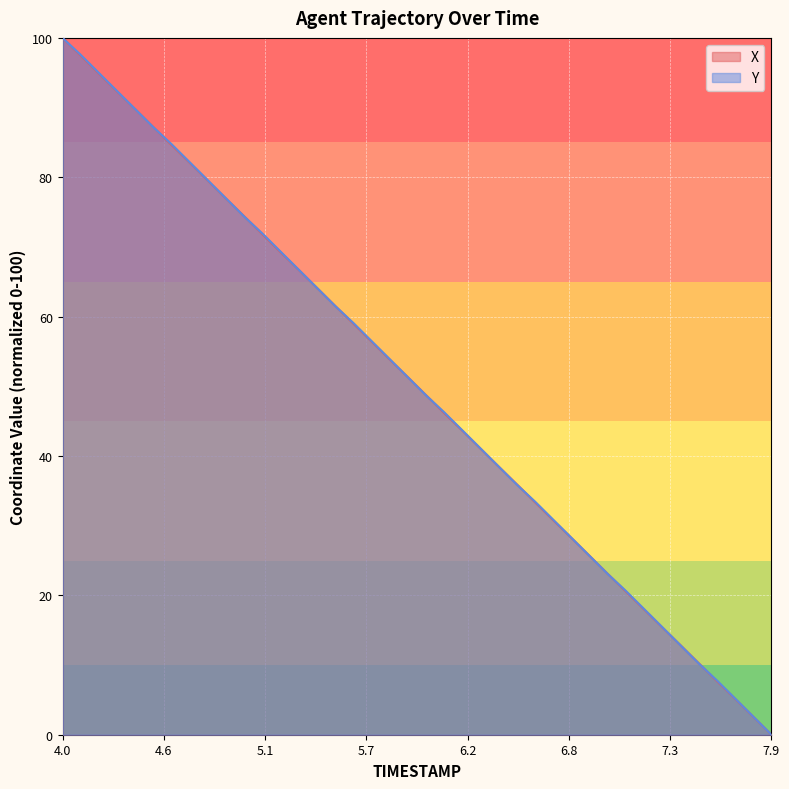

True or false: X has more than 1 interior local peaks.

False